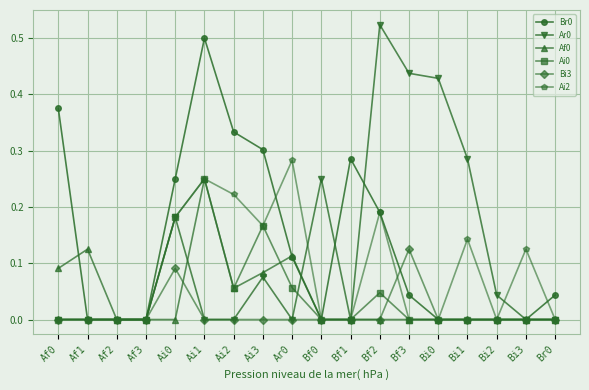

In Ai2, how many points are higher than both neighbors (excluding endpoints)?

5